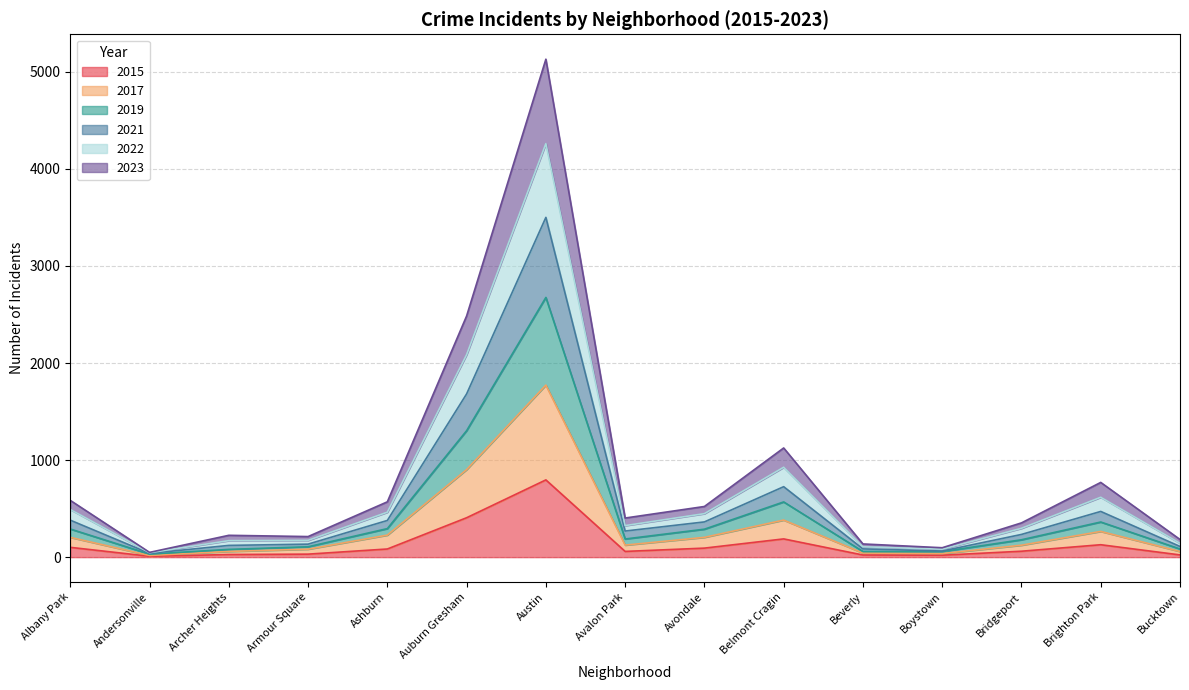

Rank the series at Bucktown from highest to lowest value.

2021, 2022, 2019, 2023, 2017, 2015